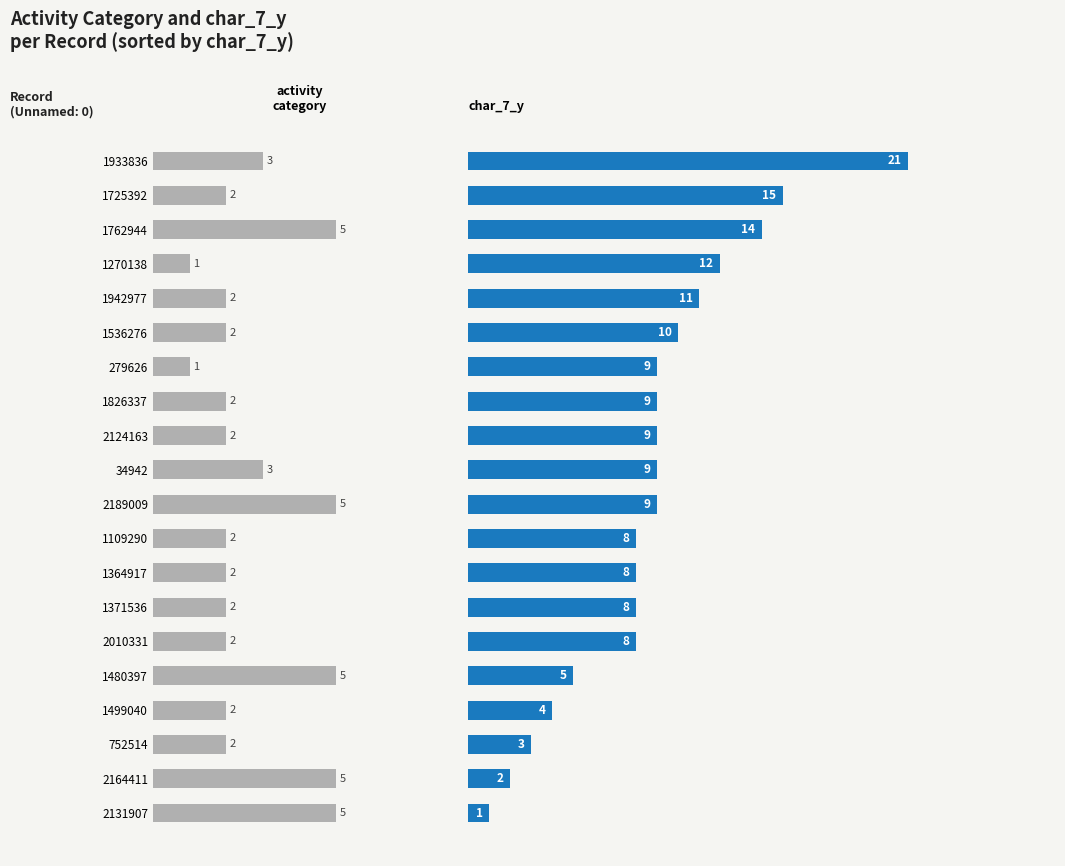

What is the label of the 2nd bar from the left?

1725392